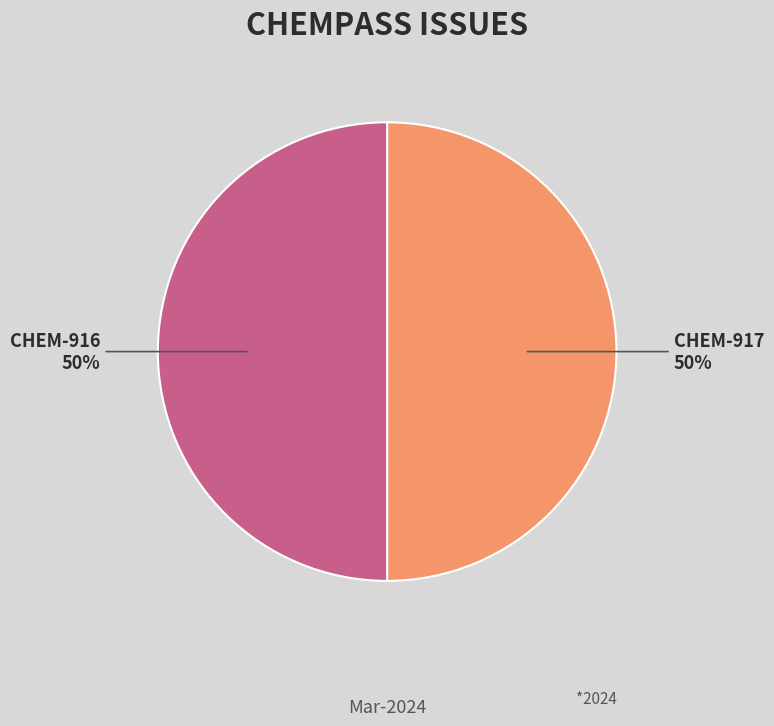

Is it true that CHEM-916 is 38% of the pie?

False